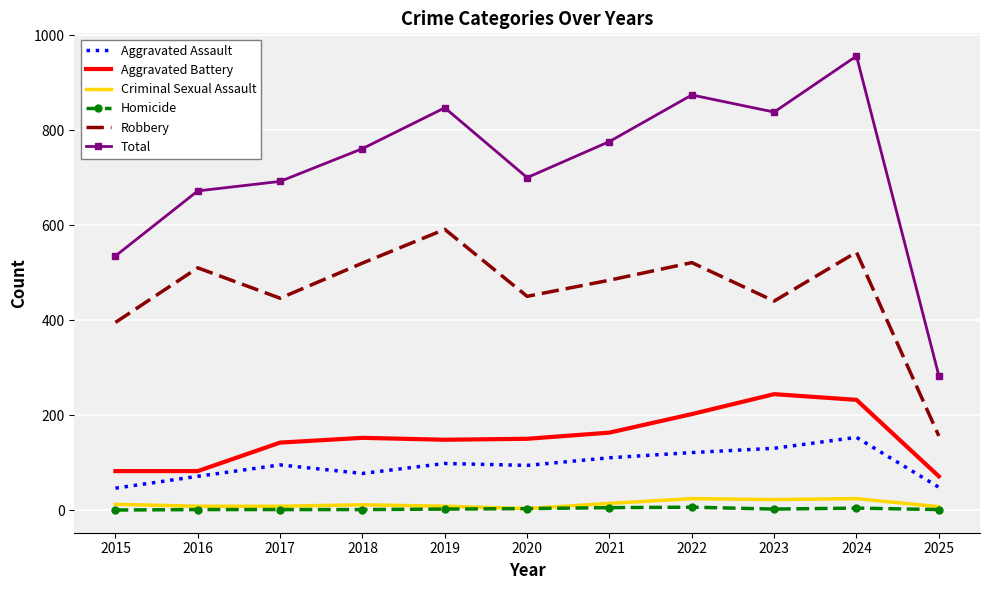

What is the difference between the second highest and minimum values in the Aggravated Assault series?

84